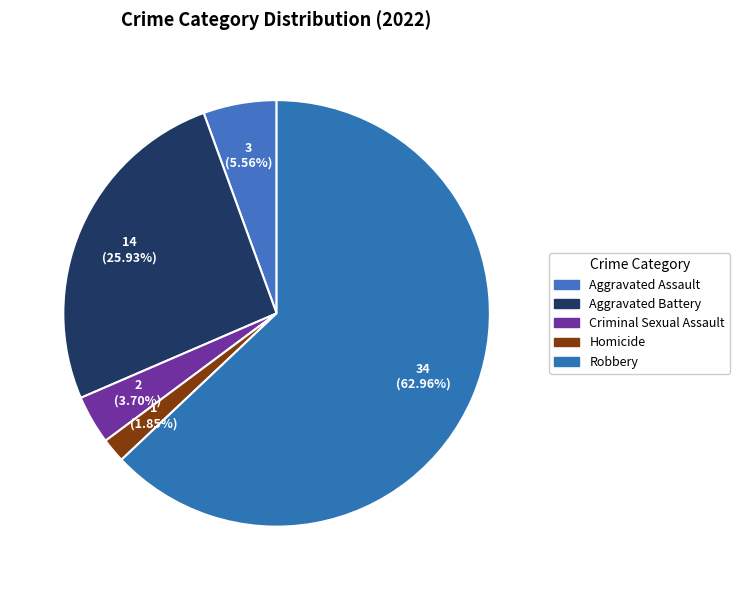

To the nearest percent, what portion does Criminal Sexual Assault represent?

4%